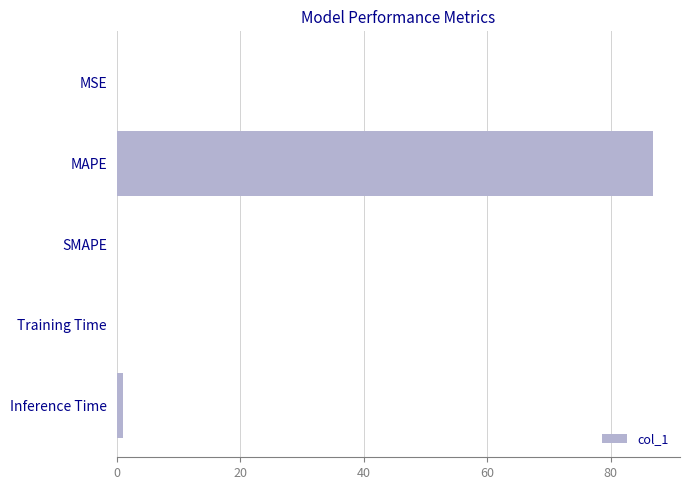

What is the sum of all values?

88.0